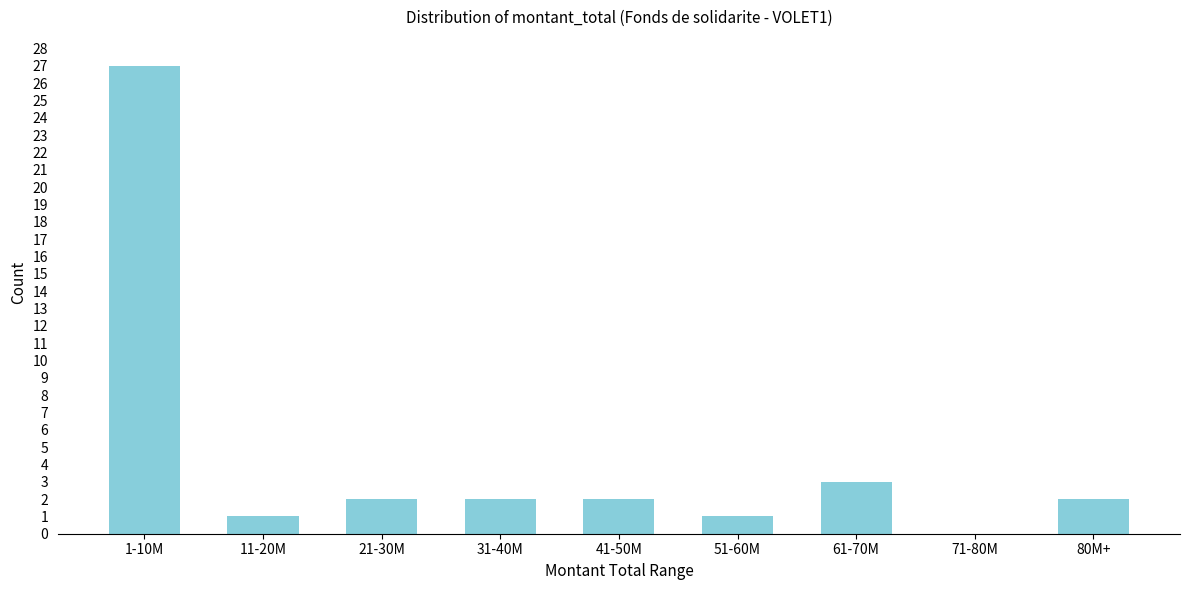

Reading left to right, list all the values displayed in this chart.

1-10M=27	11-20M=1	21-30M=2	31-40M=2	41-50M=2	51-60M=1	61-70M=3	71-80M=0	80M+=2